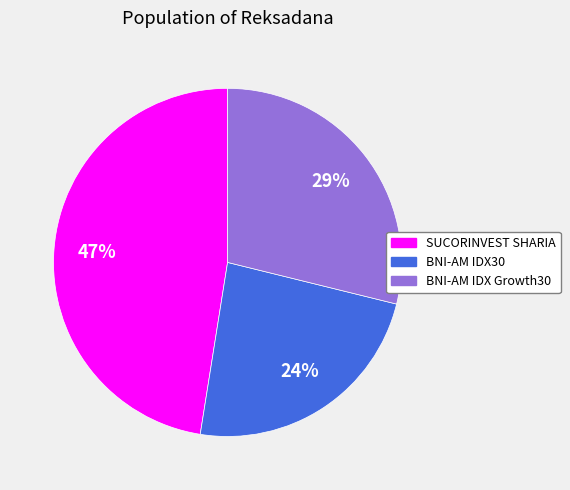

To the nearest percent, what is the average slice percentage?

33%